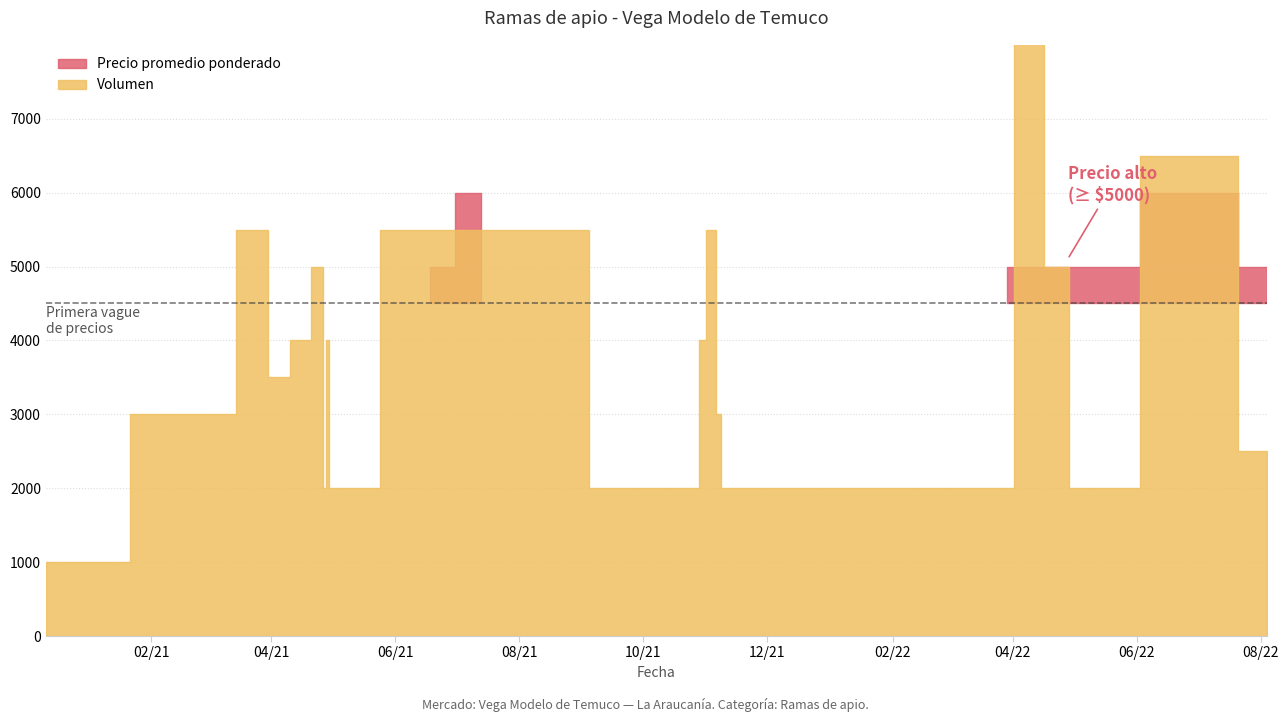

Rank the categories by Volumen value from highest to lowest.

2022-04-05, 2022-07-07, 2021-11-04, 2021-07-13, 2021-06-18, 2021-03-25, 2022-04-28, 2021-04-26, 2021-04-29, 2021-10-29, 2021-04-15, 2021-04-05, 2021-11-08, 2021-03-04, 2022-08-04, 2021-04-30, 2022-04-29, 2021-11-09, 2021-04-27, 2022-03-29, 2021-10-28, 2020-12-11